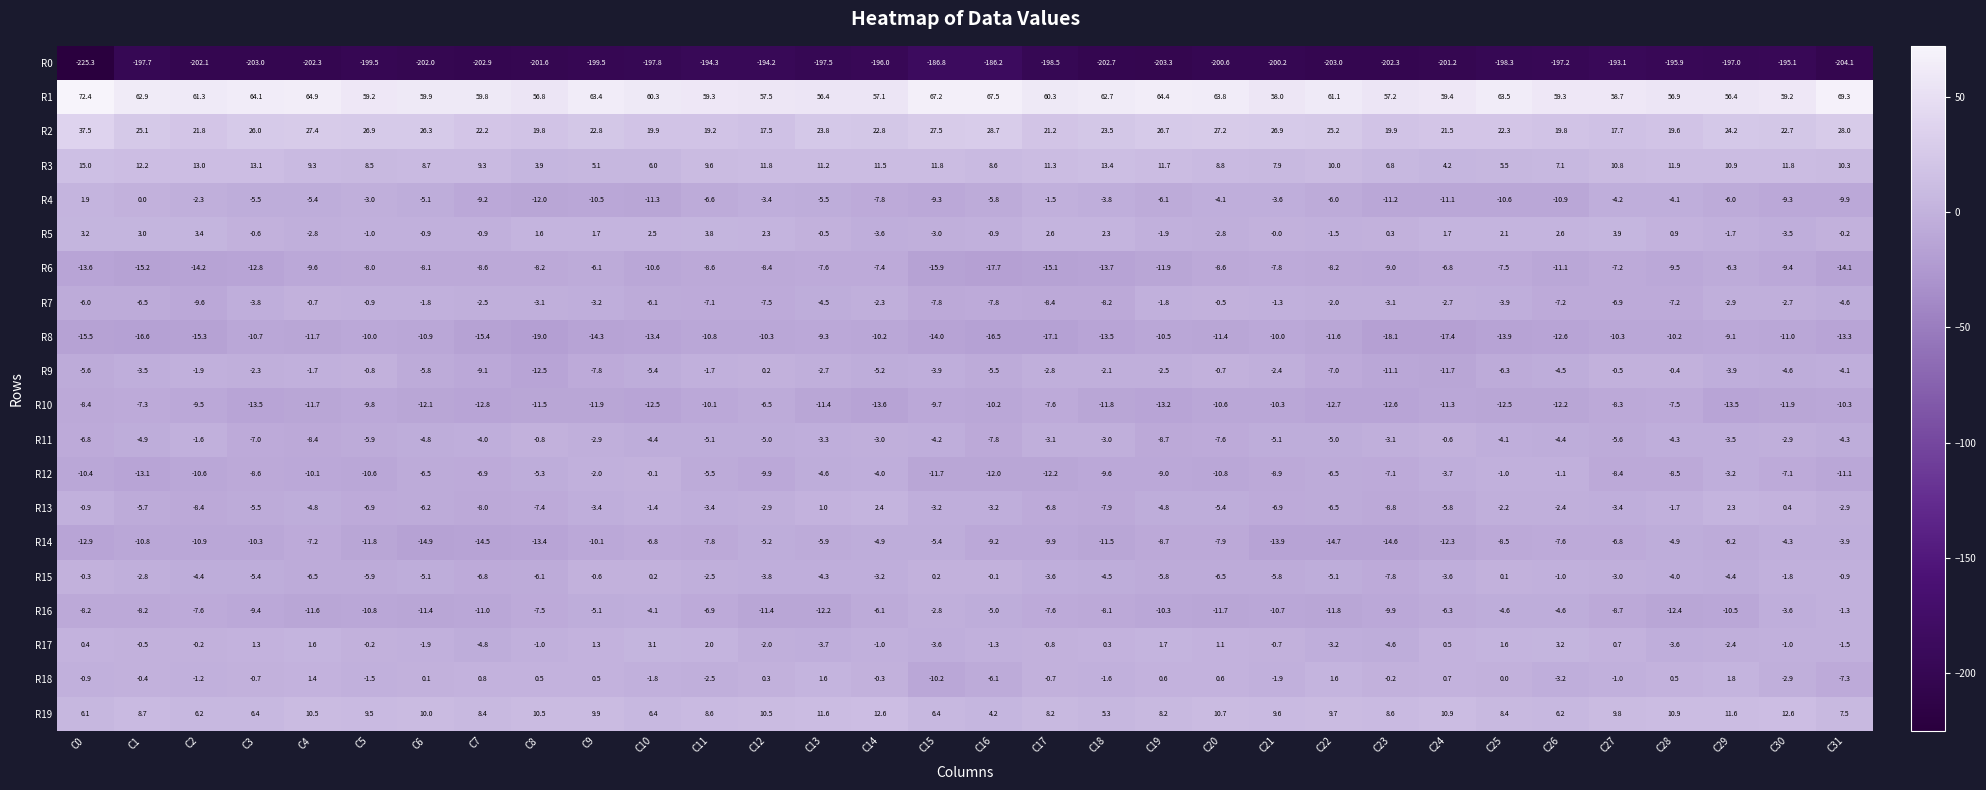

What is the spread (max minus min) of values at C31?

273.4